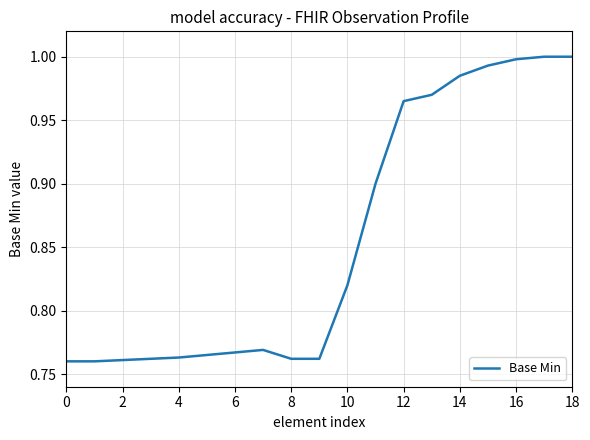

How many interior local peaks (higher than both neighbors) does the data have?

1